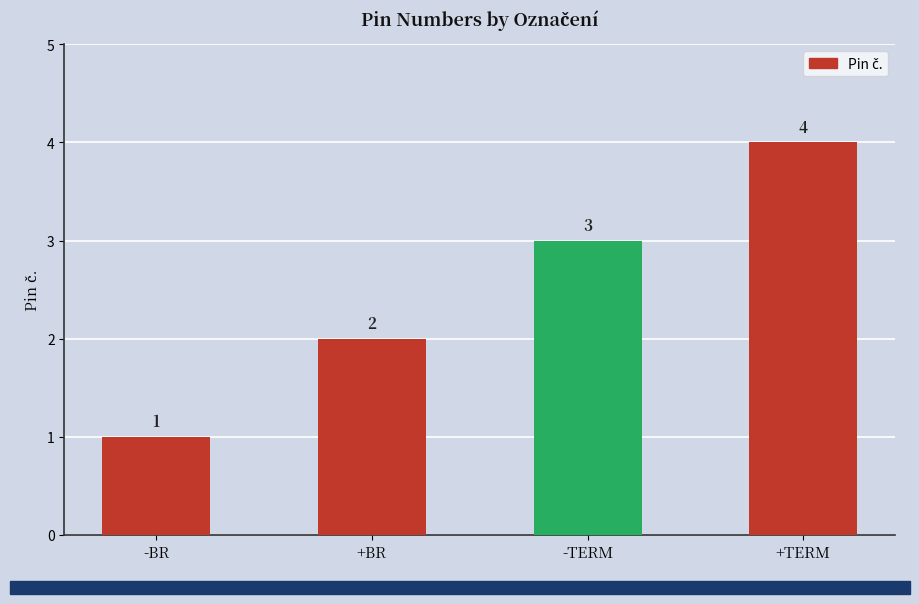

How many values are below 3?

2